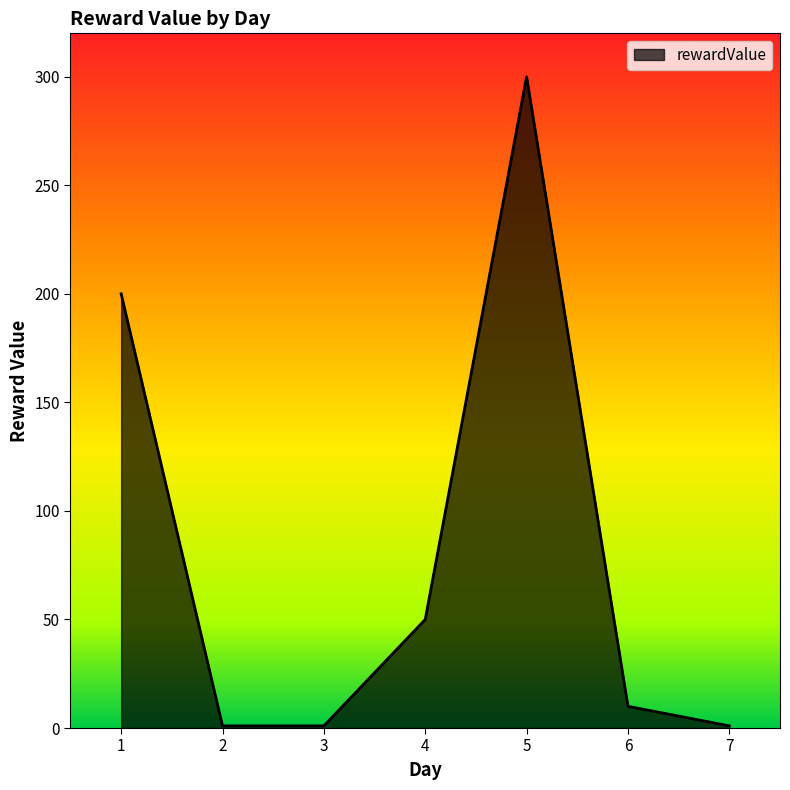

Reading left to right, list all the values displayed in this chart.

1=200	2=1	3=1	4=50	5=300	6=10	7=1